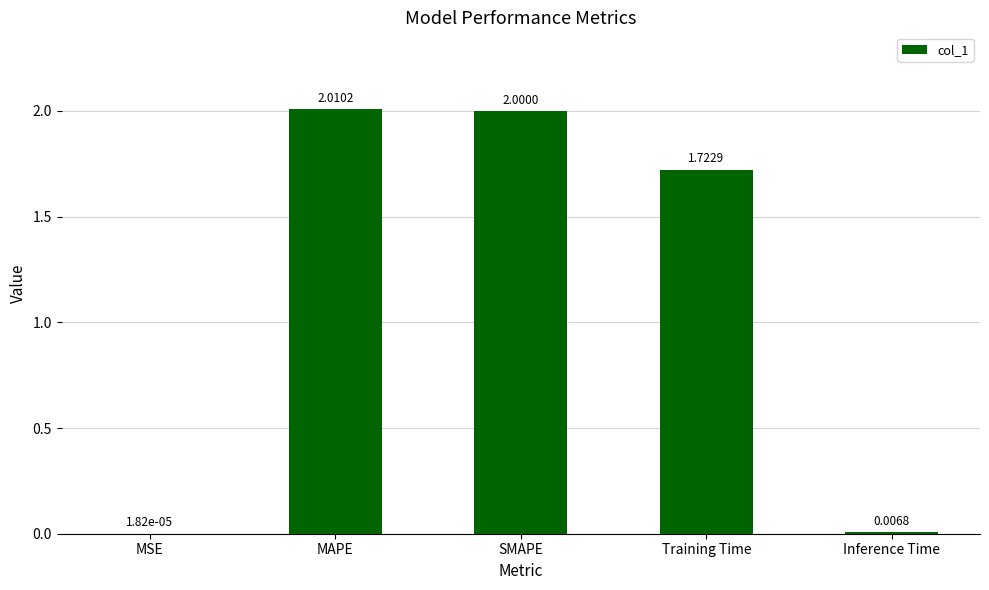

At which category does the chart reach its peak across all series?

MAPE